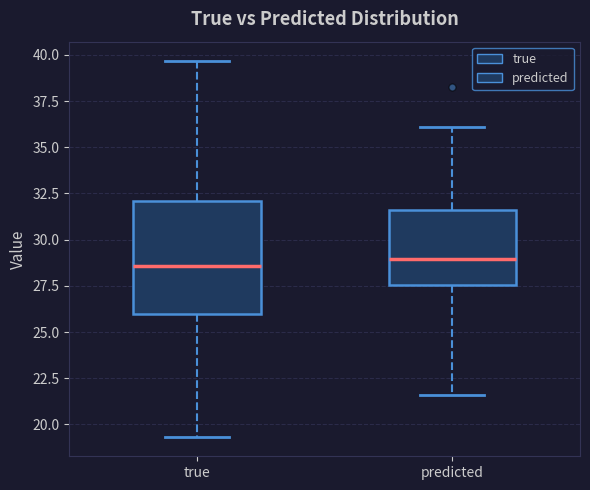

Where is the lower edge of the box for predicted on the y-axis? The values are not printed on the chart, so give them approximately, as read against the axis.

27.5